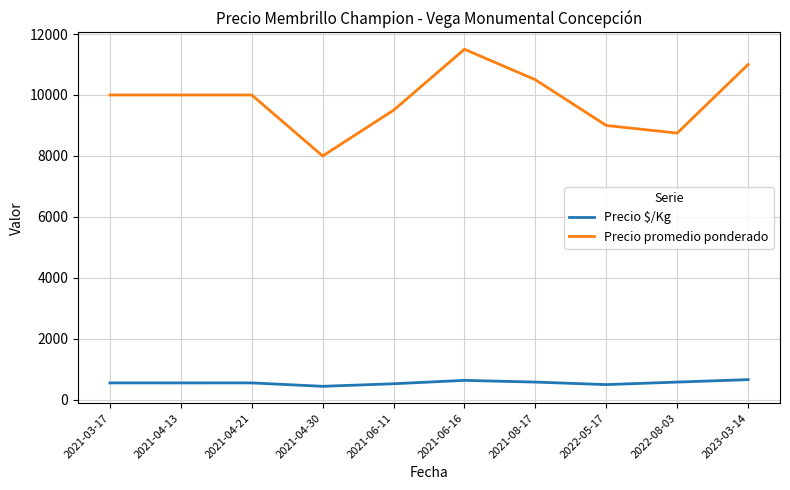

At 2022-05-17, list the series in order from largest to smallest.

Precio promedio ponderado, Precio $/Kg